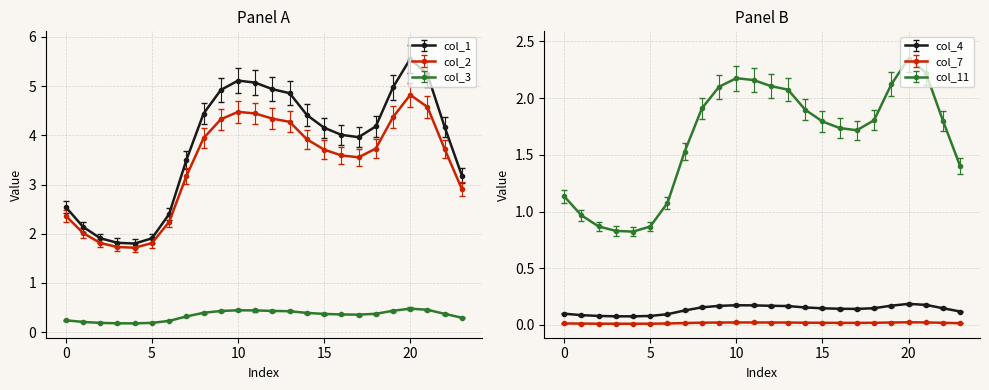

What is the approximate value of col_11 at 2?

0.9